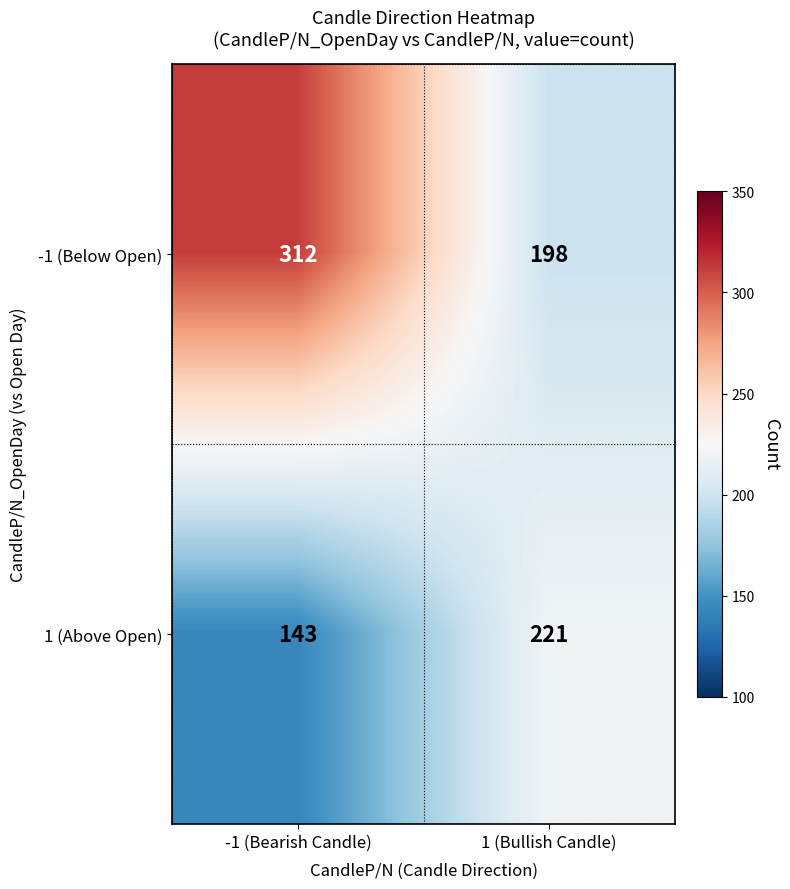

What is the sum of all 1 (Above Open) values?

364